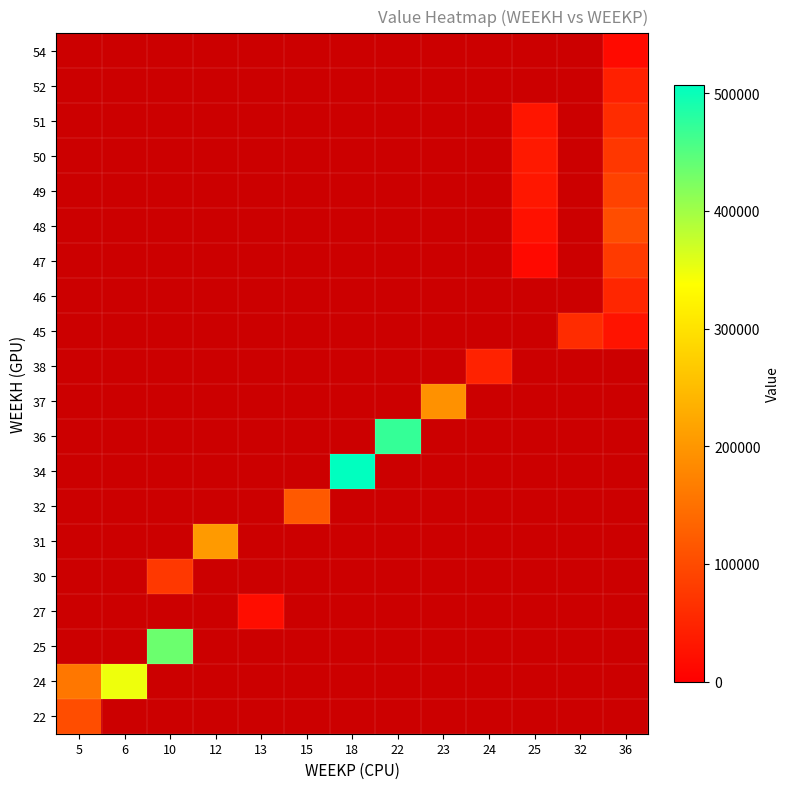

At how many categories does at least one series exceed 161756?

6